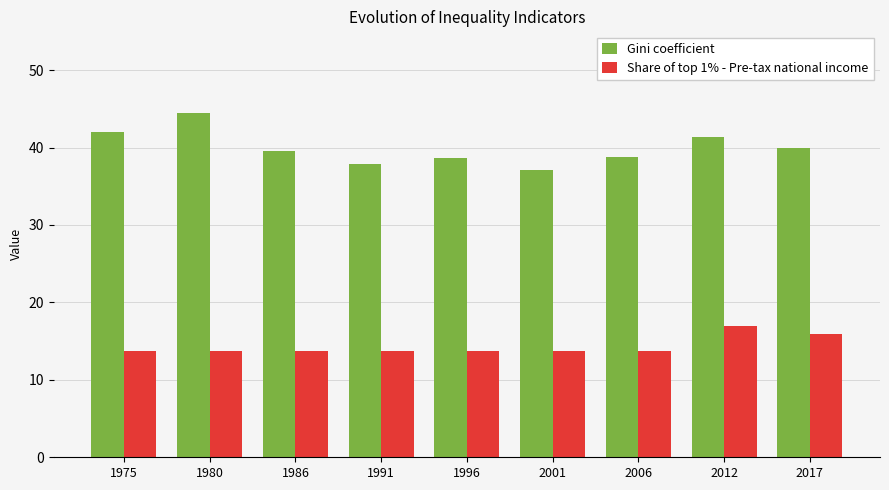

What is the smallest value displayed?

13.7